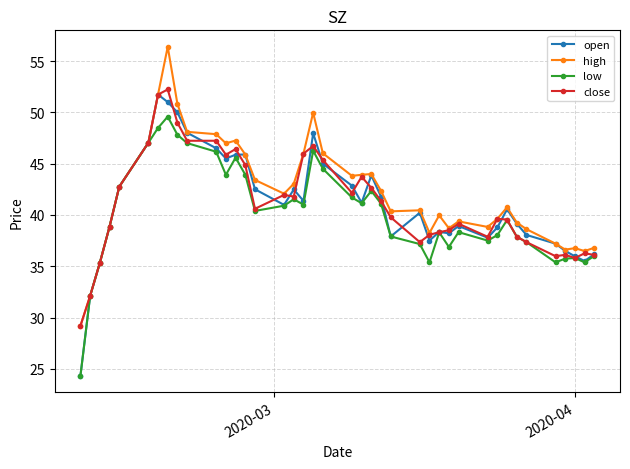

What is the maximum value shown in the chart?

56.4